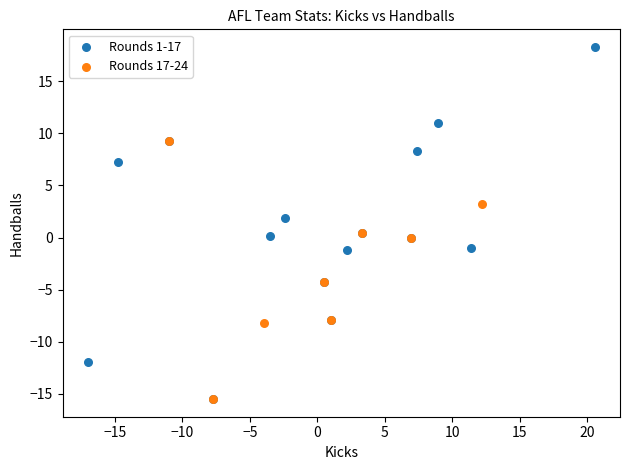

Which series reaches the maximum Y coordinate?

Rounds 1-17